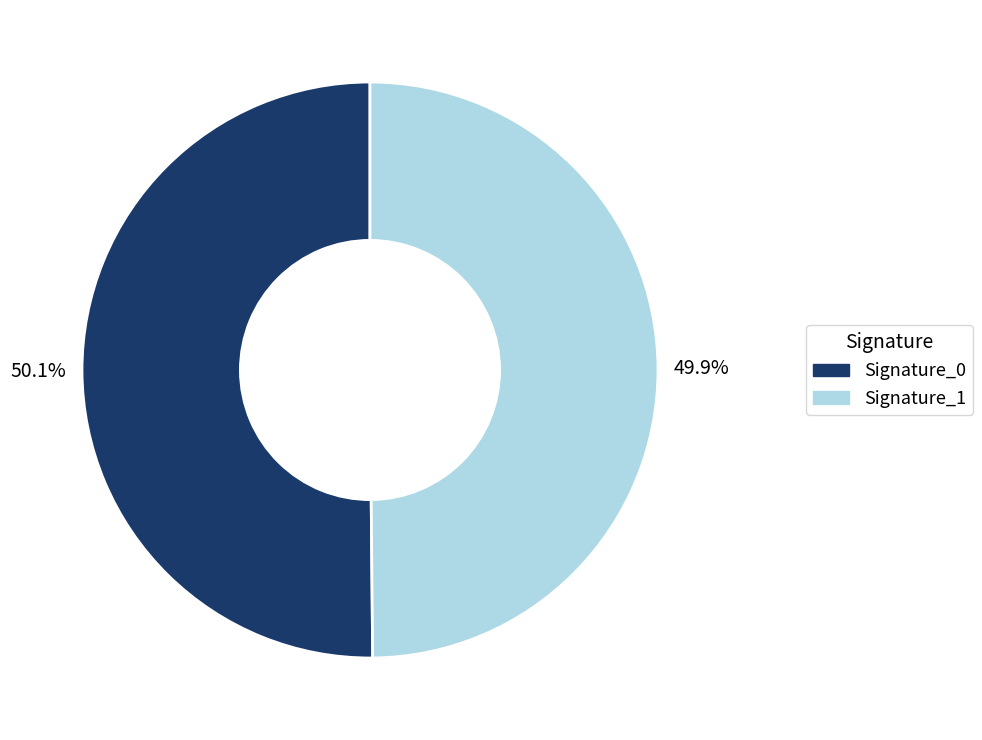

Is there a majority slice in this chart?

Yes